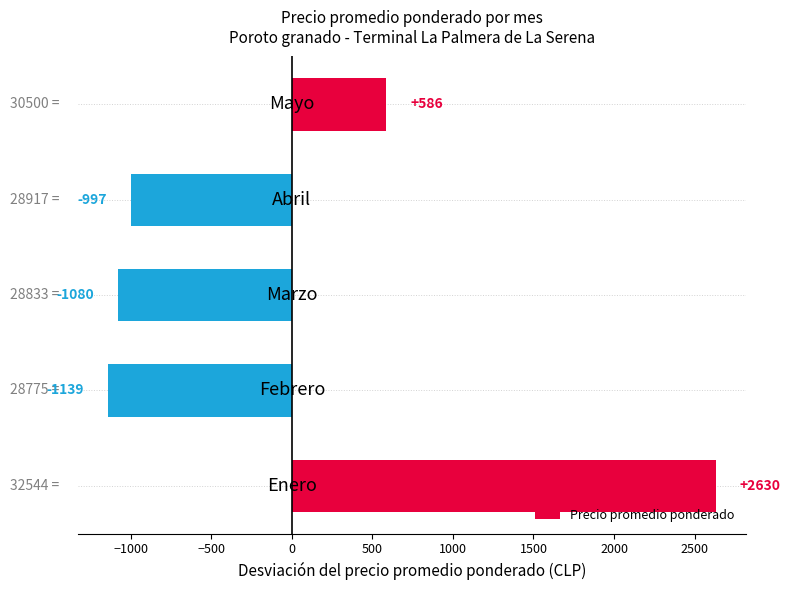

What is the greatest value displayed?

2630.0